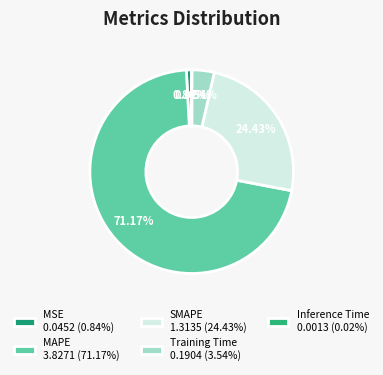

To the nearest percent, what is the combined percentage of MSE and SMAPE?

25%